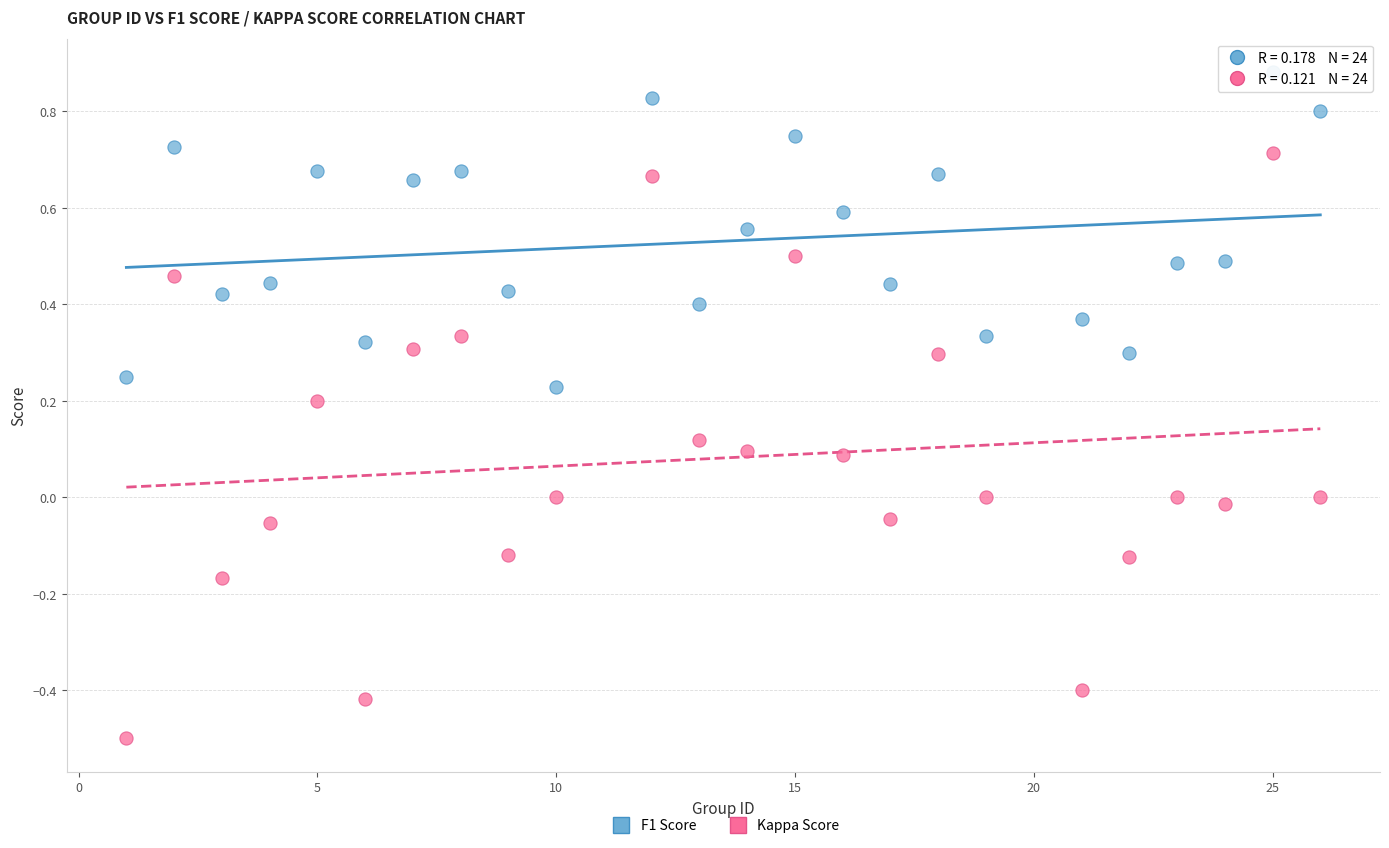

Across all data points, what is the range of Y values (max minus min)?

1.4